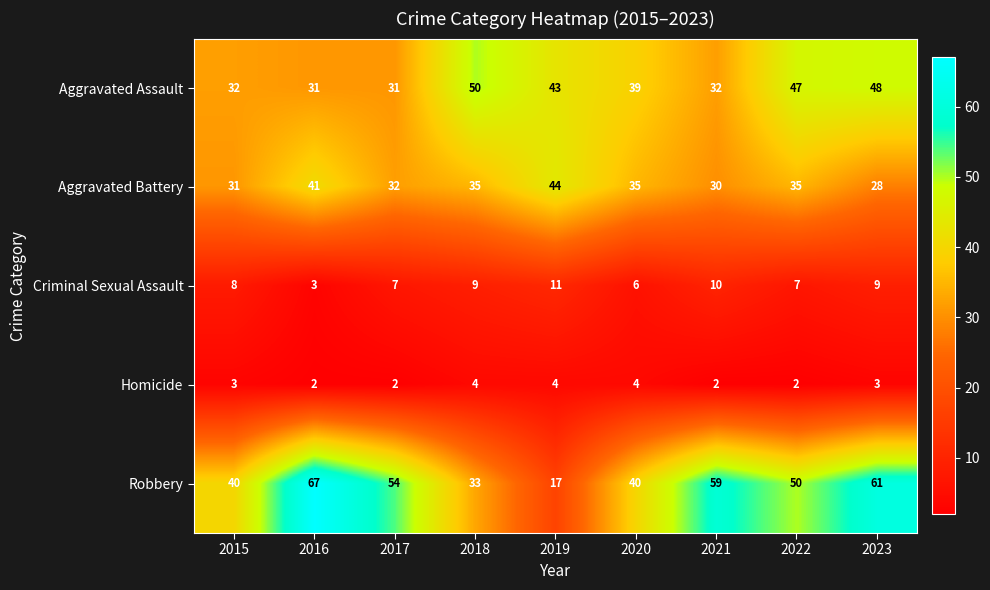

What is the minimum value for Robbery?

17